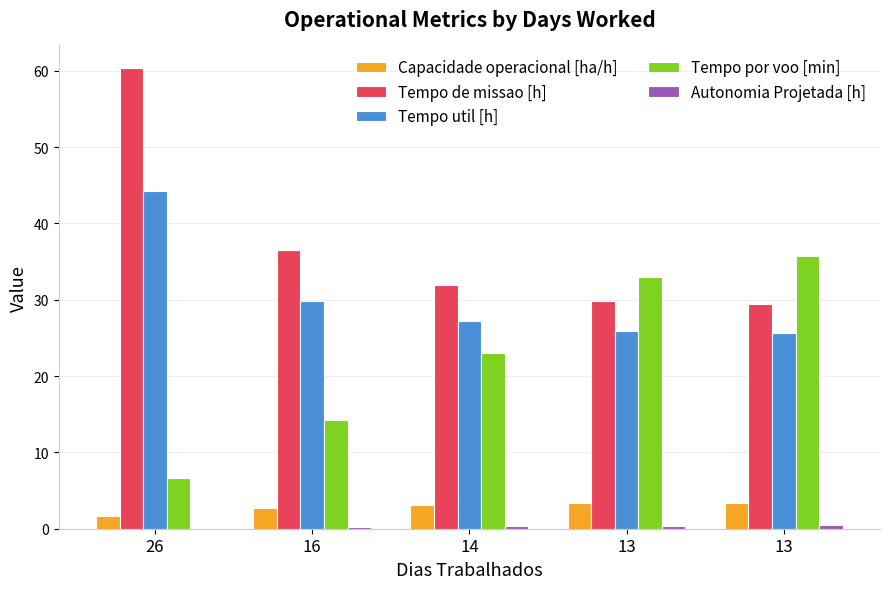

Count the number of data series in this chart.

5